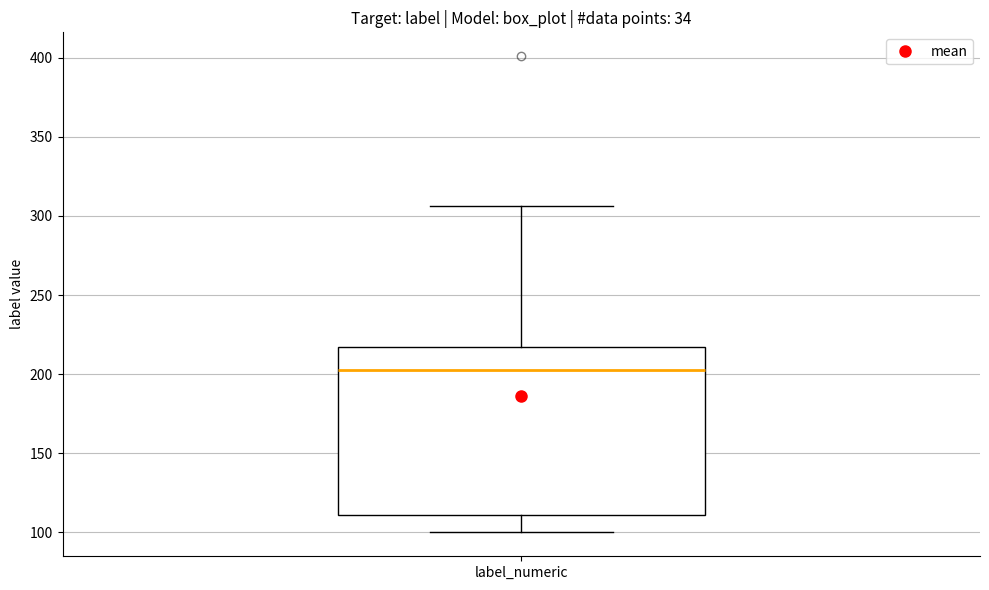

Where does the lower whisker of the box for label_numeric end on the y-axis? The values are not printed on the chart, so give them approximately, as read against the axis.

100